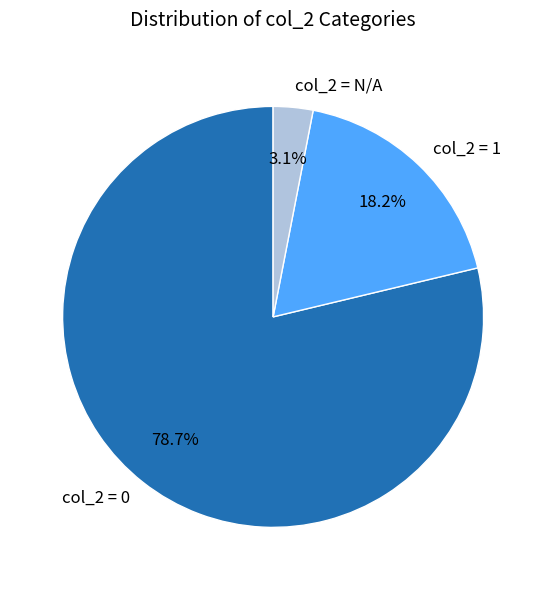

Does any single category account for the majority?

Yes